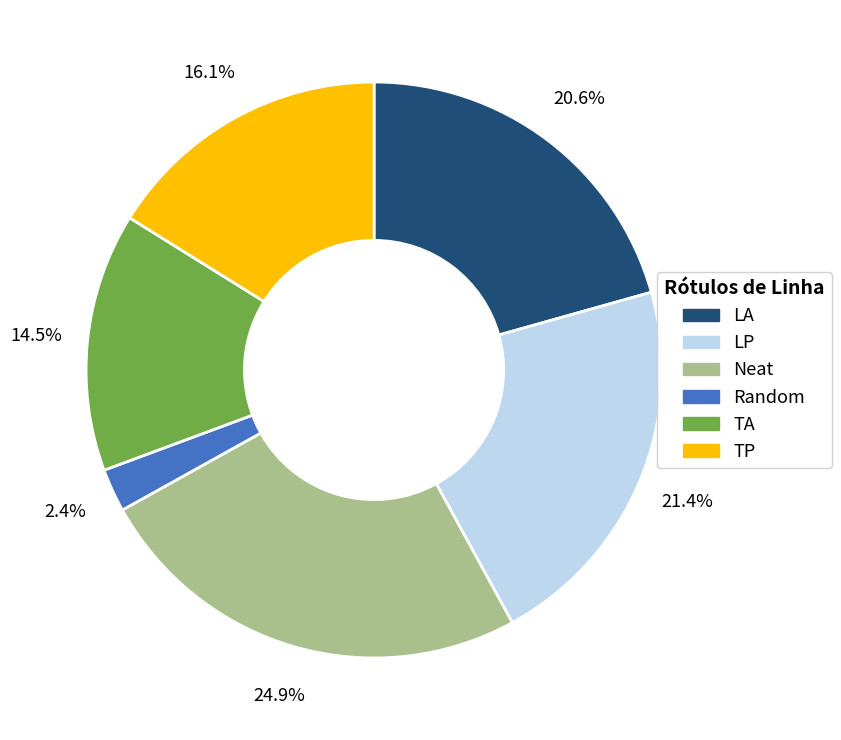

Is the sum of Random and TA greater than half?

No